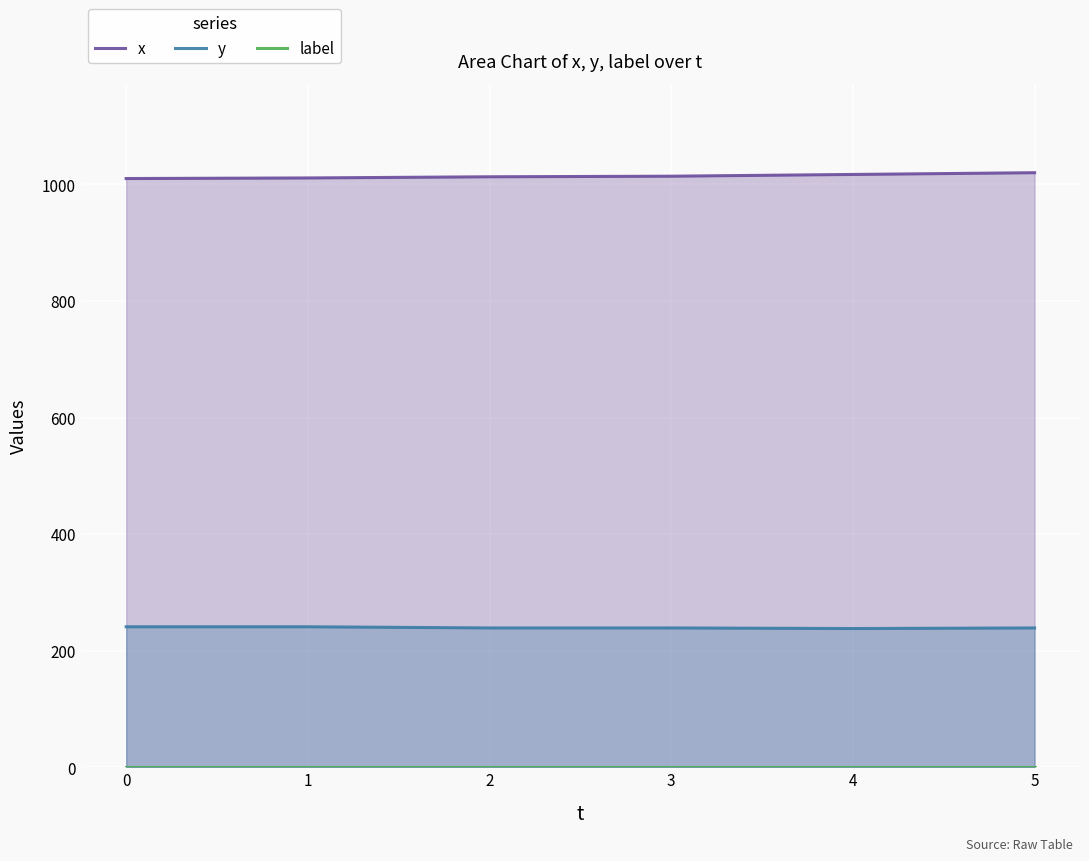

What is the difference between the highest and lowest values at 1?

1010